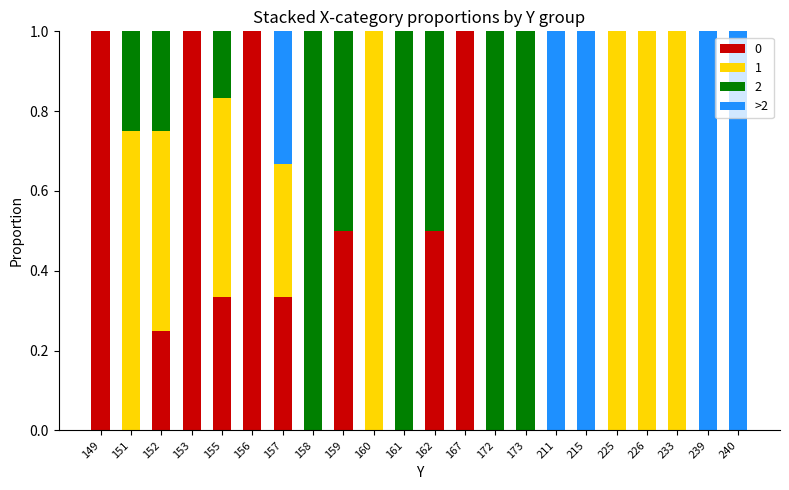

Are the bars horizontal?

No